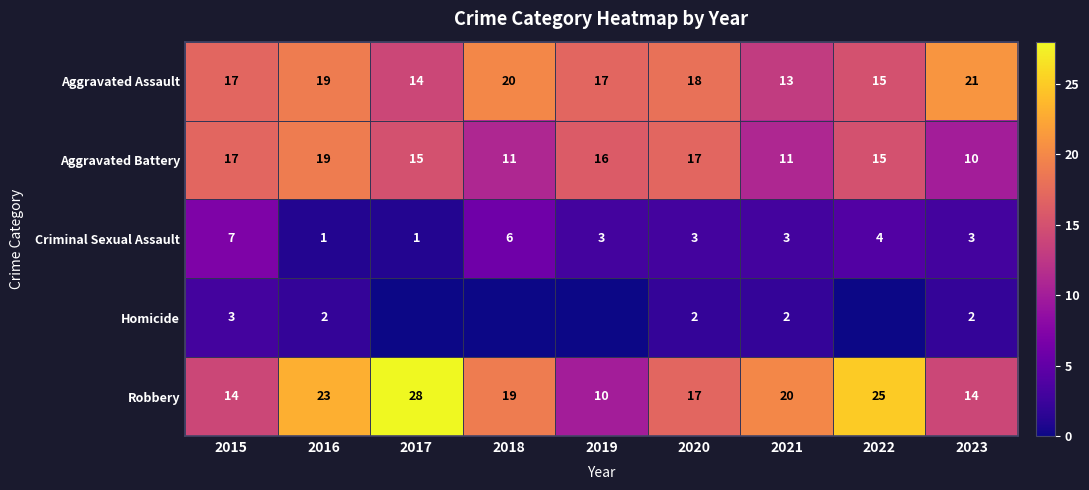

Count the Robbery values in the range 14 to 23.

6